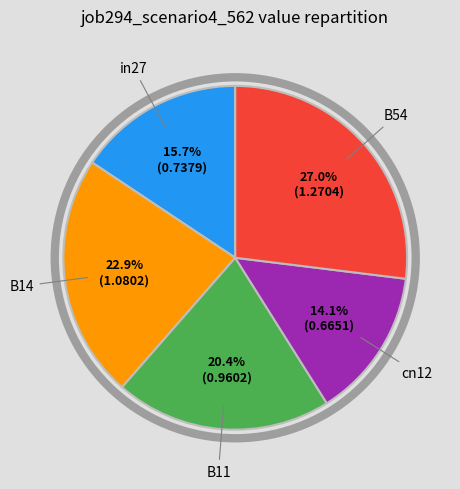

Is there any slice that represents more than half of the pie?

No